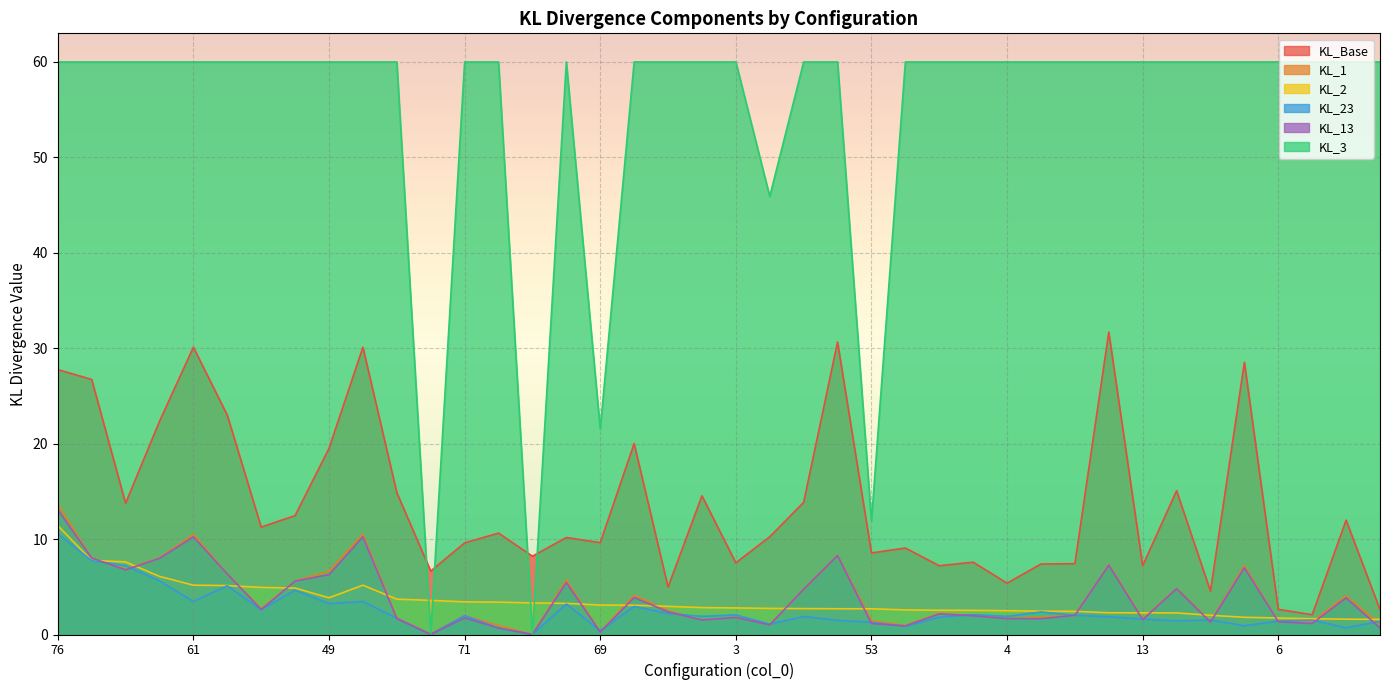

At how many categories does at least one series exceed 13?

37